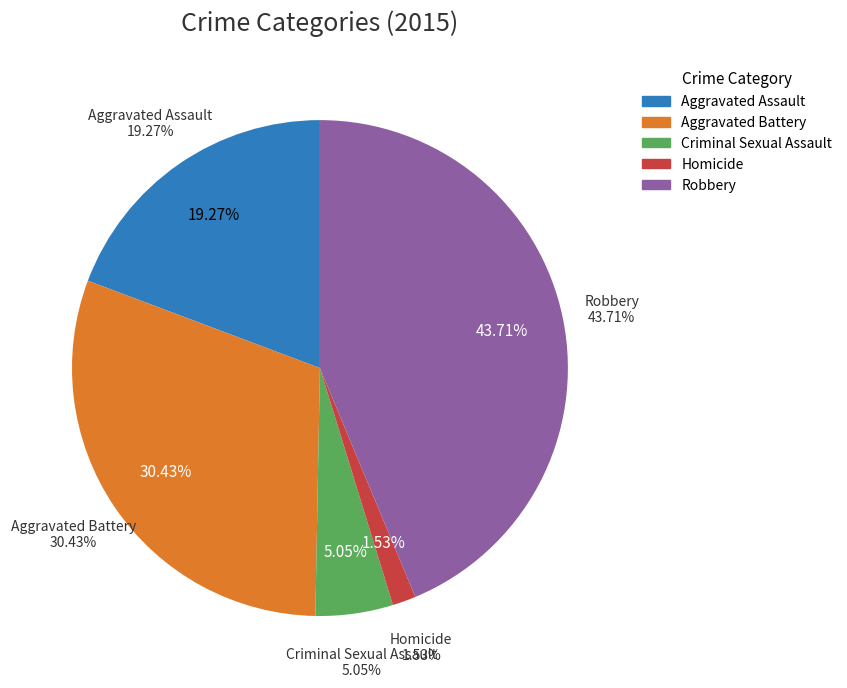

Which category has the smallest portion of the pie?

Homicide